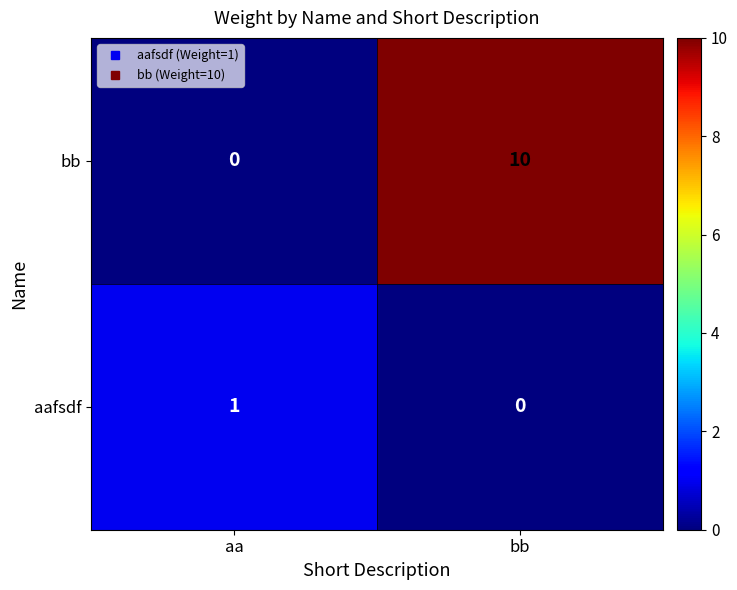

What is the greatest value displayed?

10